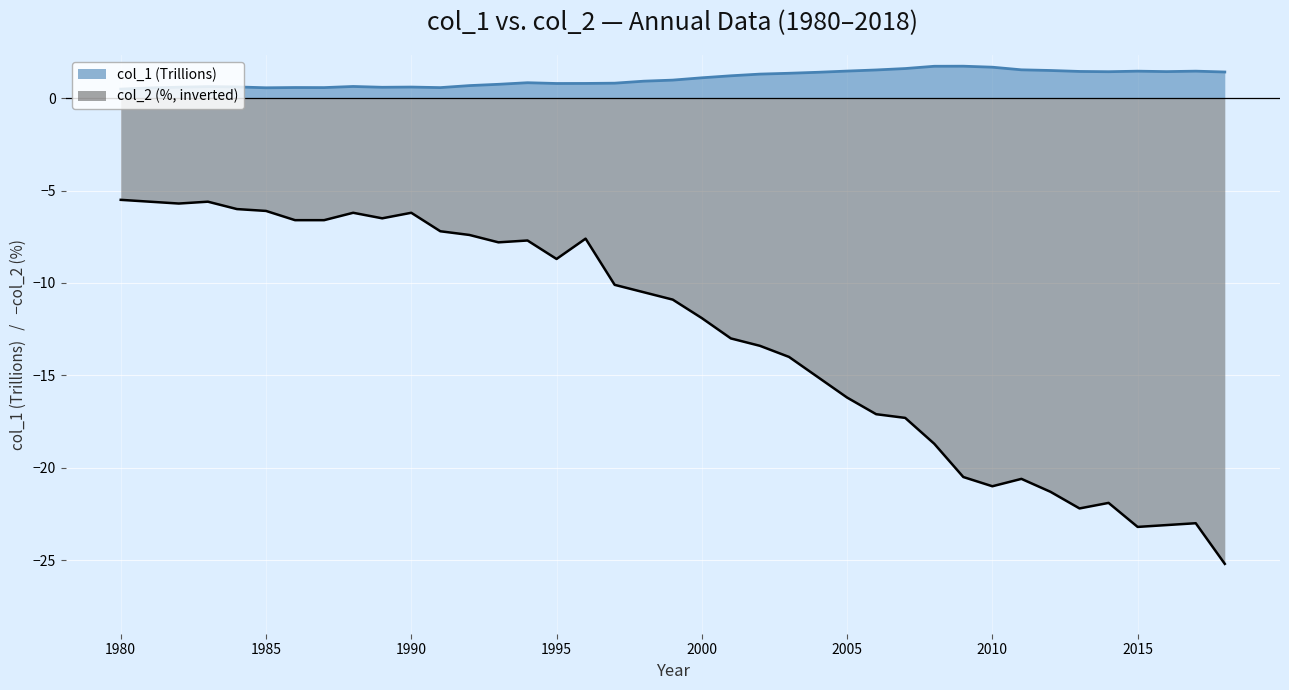

Reading right to left, what are all the values shown in this chart?

col_1: 1.4	1.5	1.4	1.5	1.4	1.4	1.5	1.5	1.7	1.7	1.7	1.6	1.5	1.5	1.4	1.3	1.3	1.2	1.1	1.0	0.9	0.8	0.8	0.8	0.8	0.8	0.7	0.6	0.6	0.6	0.6	0.6	0.6	0.6	0.6	0.6	0.6	0.6	0.5
col_2: -25.2	-23.0	-23.1	-23.2	-21.9	-22.2	-21.3	-20.6	-21.0	-20.5	-18.7	-17.3	-17.1	-16.2	-15.1	-14.0	-13.4	-13.0	-11.9	-10.9	-10.5	-10.1	-7.6	-8.7	-7.7	-7.8	-7.4	-7.2	-6.2	-6.5	-6.2	-6.6	-6.6	-6.1	-6.0	-5.6	-5.7	-5.6	-5.5